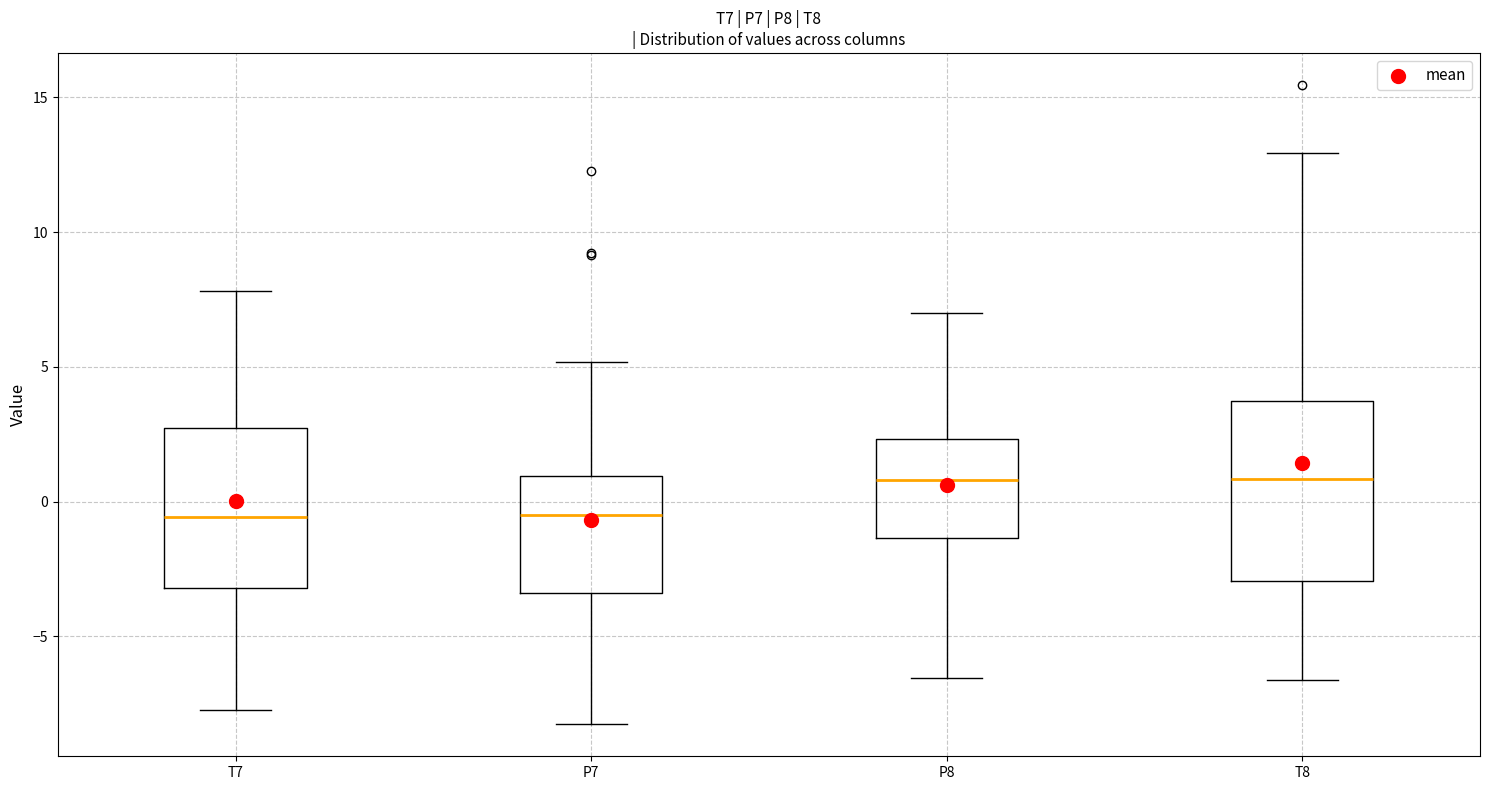

Reading left to right, transcribe this box plot: for each box, give where its median line is, the range the box spans, and where its two whiskers end, as read against the y-axis. The values are not printed on the chart, so give them approximately, as read against the axis.

T7: median -0.5, box -3.0 to 2.5, whiskers -8.0 to 8.0
P7: median -0.5, box -3.5 to 1.0, whiskers -8.5 to 5.0
P8: median 1.0, box -1.5 to 2.5, whiskers -6.5 to 7.0
T8: median 1.0, box -3.0 to 3.5, whiskers -6.5 to 13.0